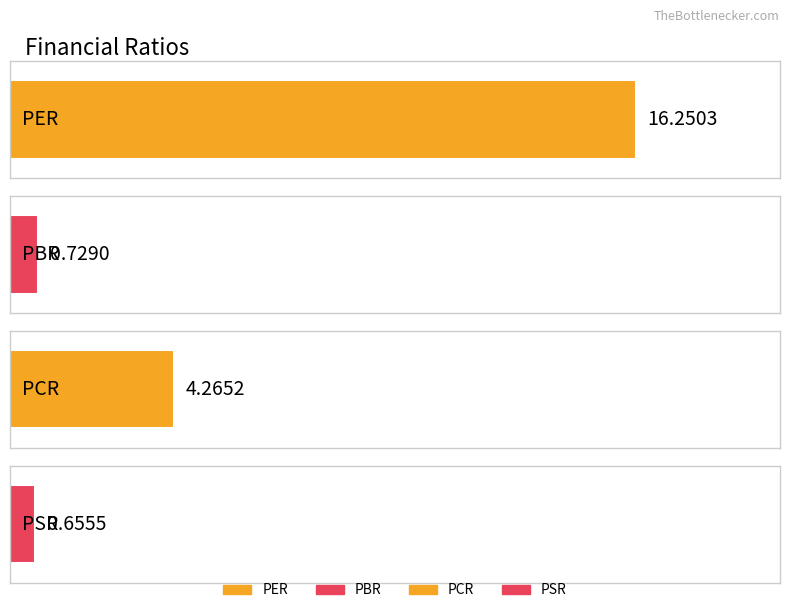

What is the label of the 3rd bar from the right?

PBR